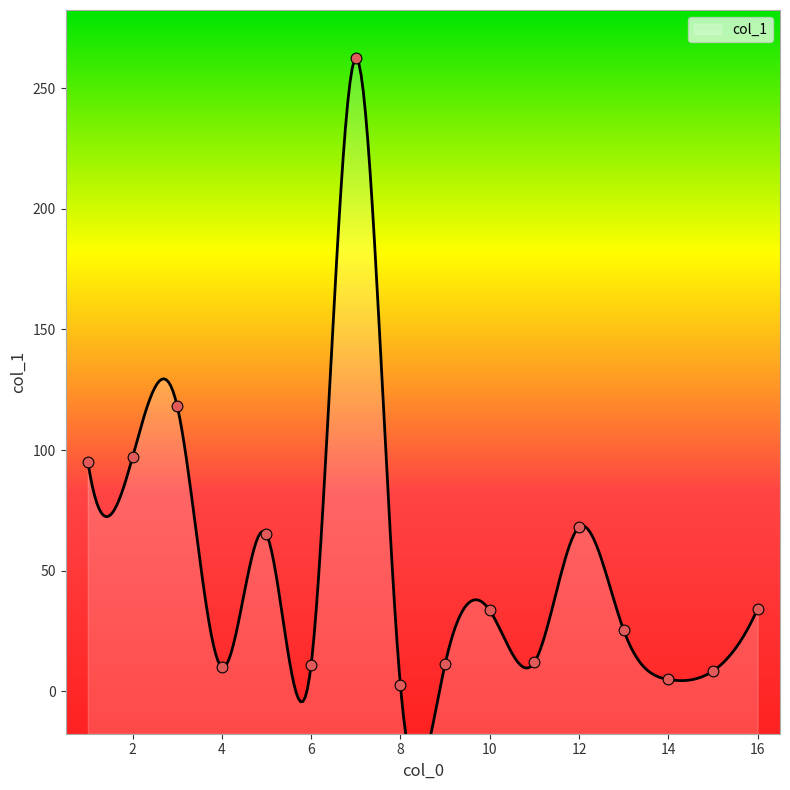

Between 1 and 11, which is larger?

1